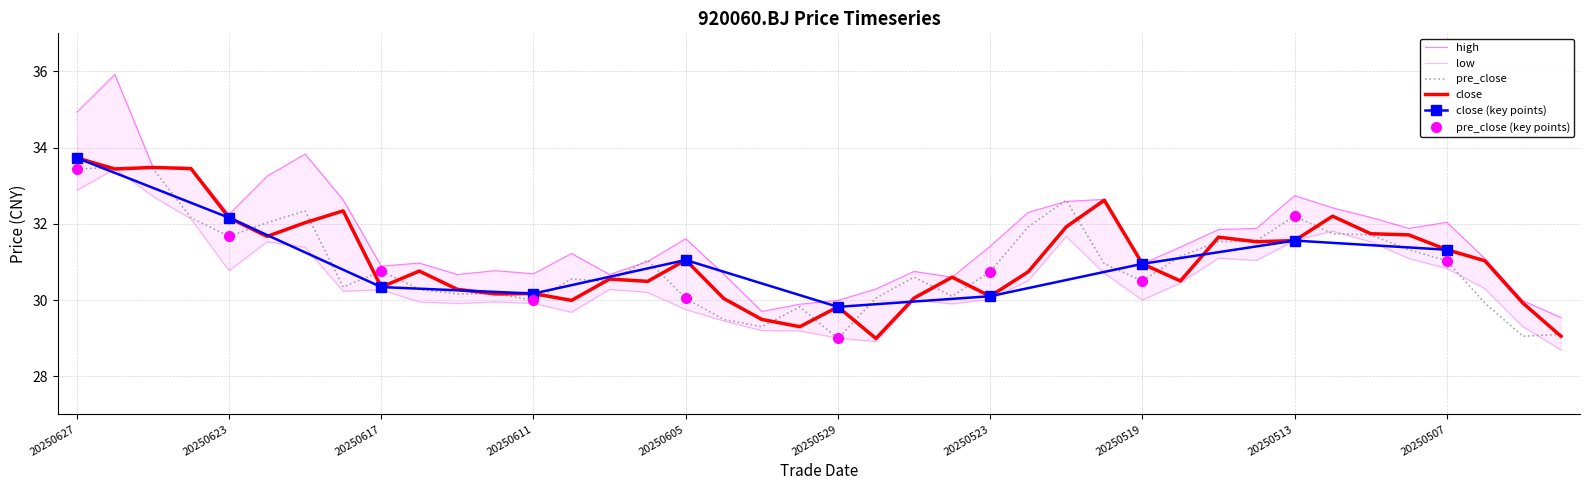

What is the approximate value of high at 20250530?

29.9